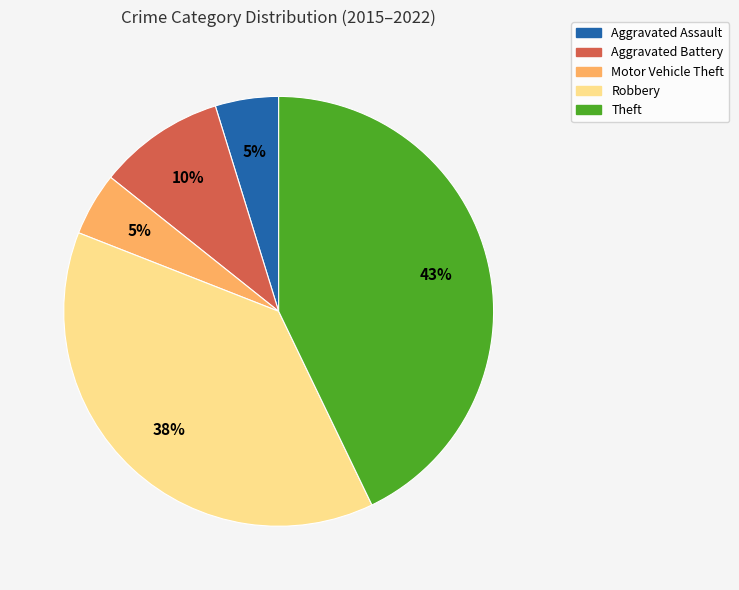

Which slice is the largest?

Theft